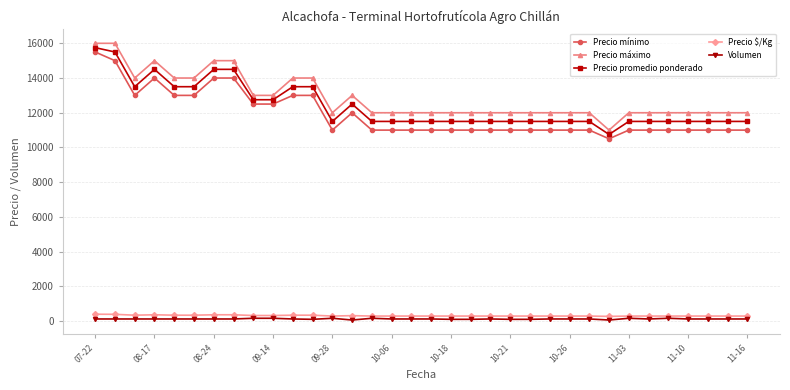

Count the Precio promedio ponderado values in the range 11500 to 13500.

28